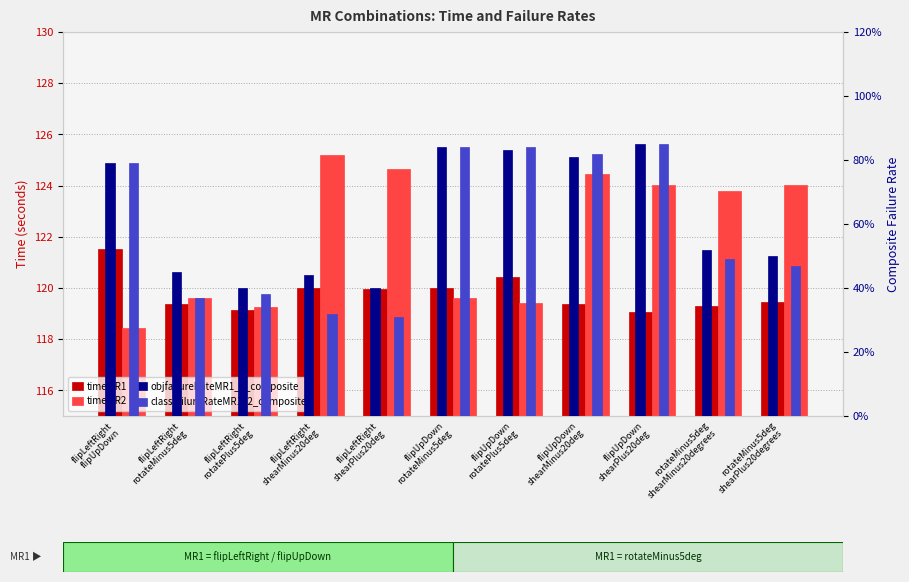

Reading left to right, what are all the values shown in this chart?

timeMR1: 121.5	119.4	119.1	120.0	120.0	120.0	120.4	119.4	119.1	119.3	119.5
timeMR2: 118.4	119.6	119.2	125.2	124.7	119.6	119.4	124.5	124.0	123.8	124.0
objfailureRateMR1_2_composite: 0.8	0.5	0.4	0.4	0.4	0.8	0.8	0.8	0.8	0.5	0.5
classfailureRateMR1_2_composite: 0.8	0.4	0.4	0.3	0.3	0.8	0.8	0.8	0.8	0.5	0.5